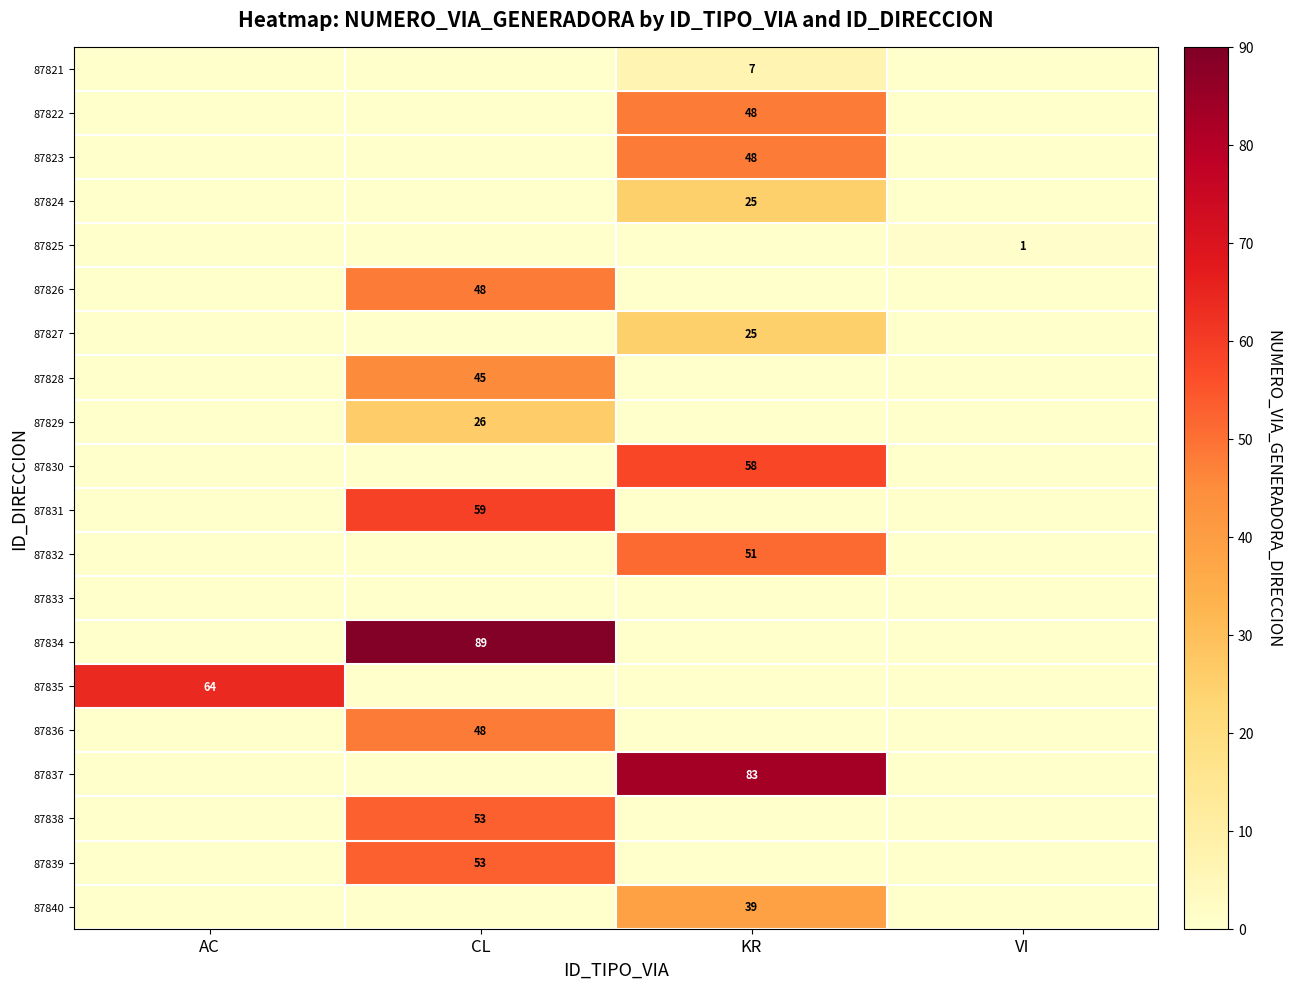

The value of 87838 at CL is 53. True or false?

True